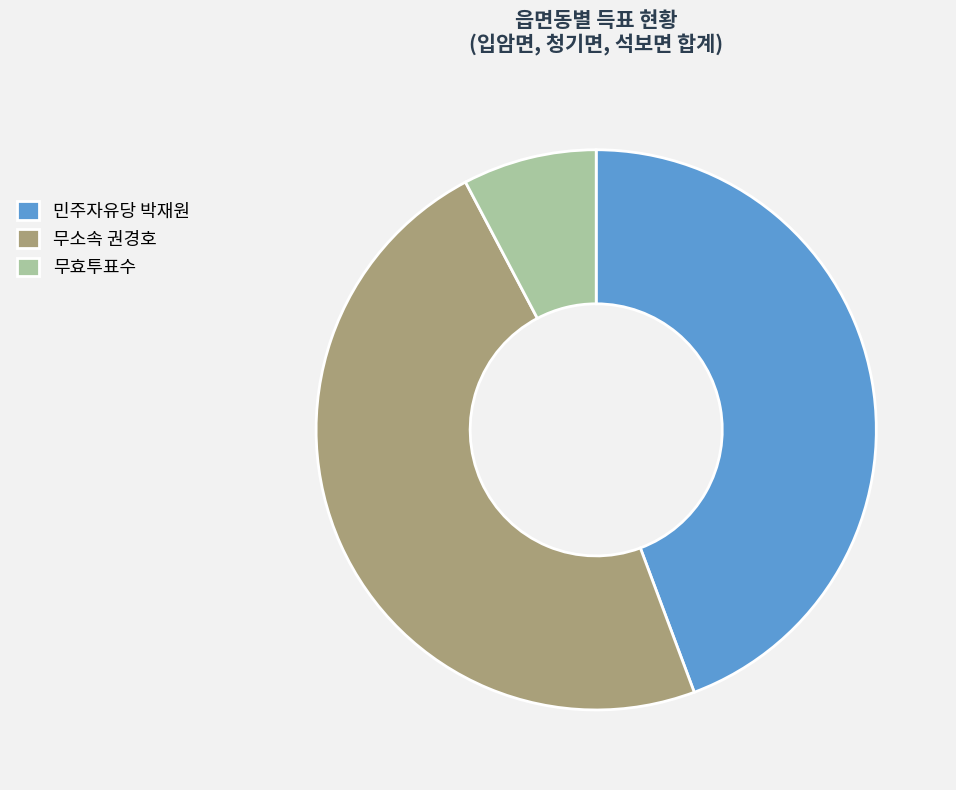

Rank the categories by value from highest to lowest.

무소속 권경호, 민주자유당 박재원, 무효투표수